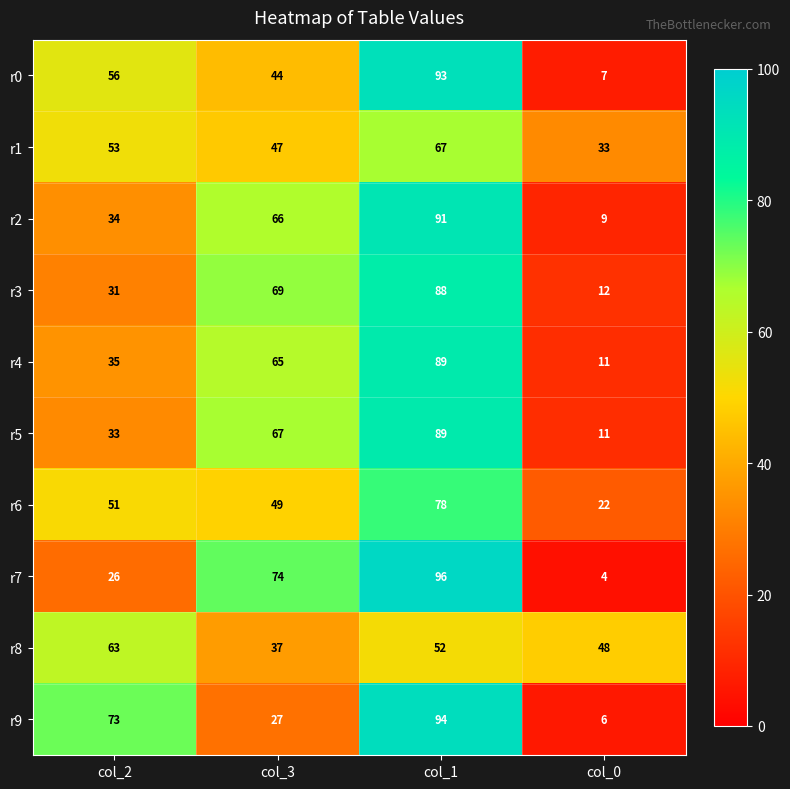

What is the sum of all r1 values?

200